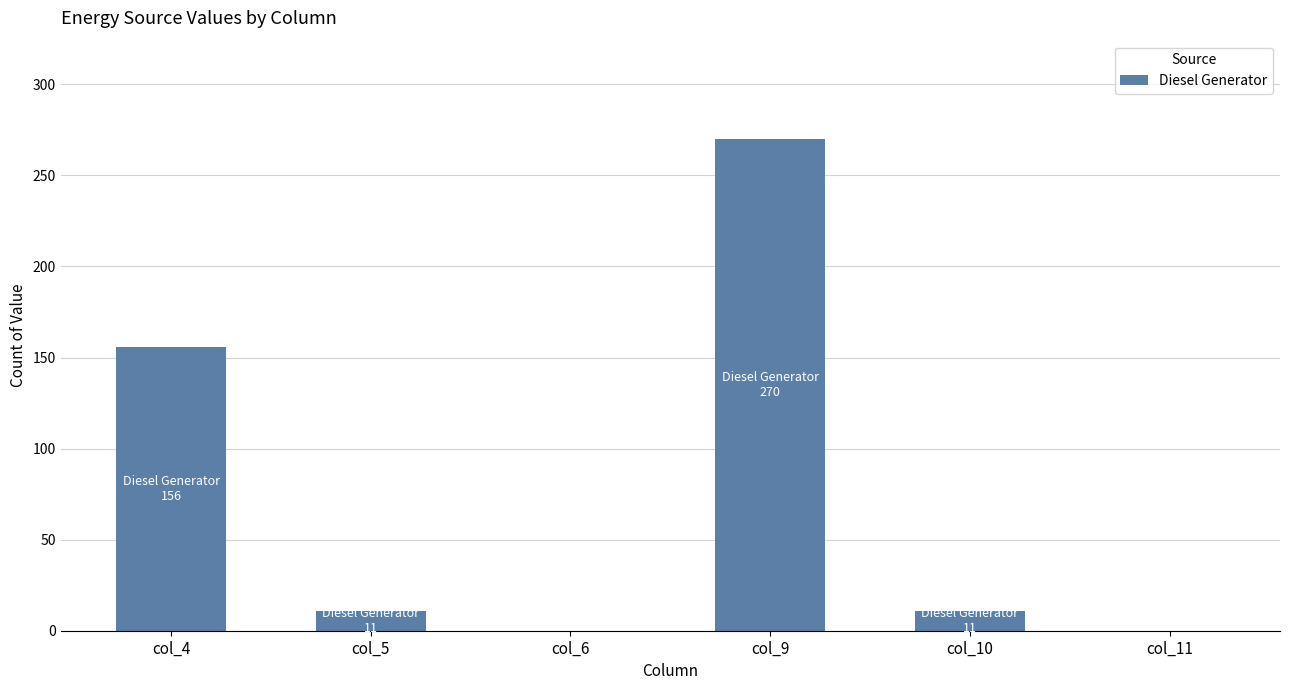

Which has a higher value, col_6 or col_9?

col_9